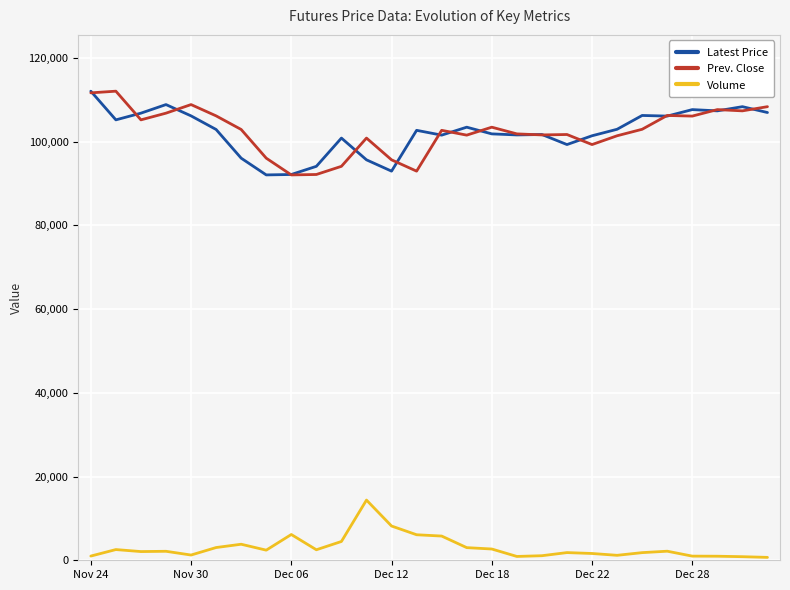

At how many categories does at least one series exceed 89377?

28